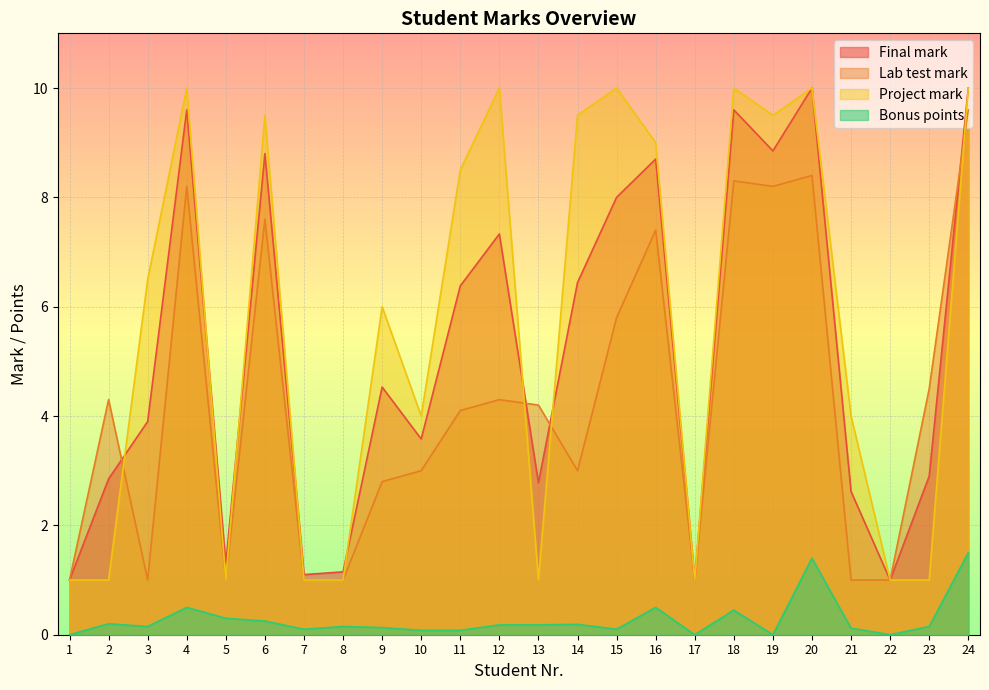

Does the chart display data point markers on the line(s)?

No